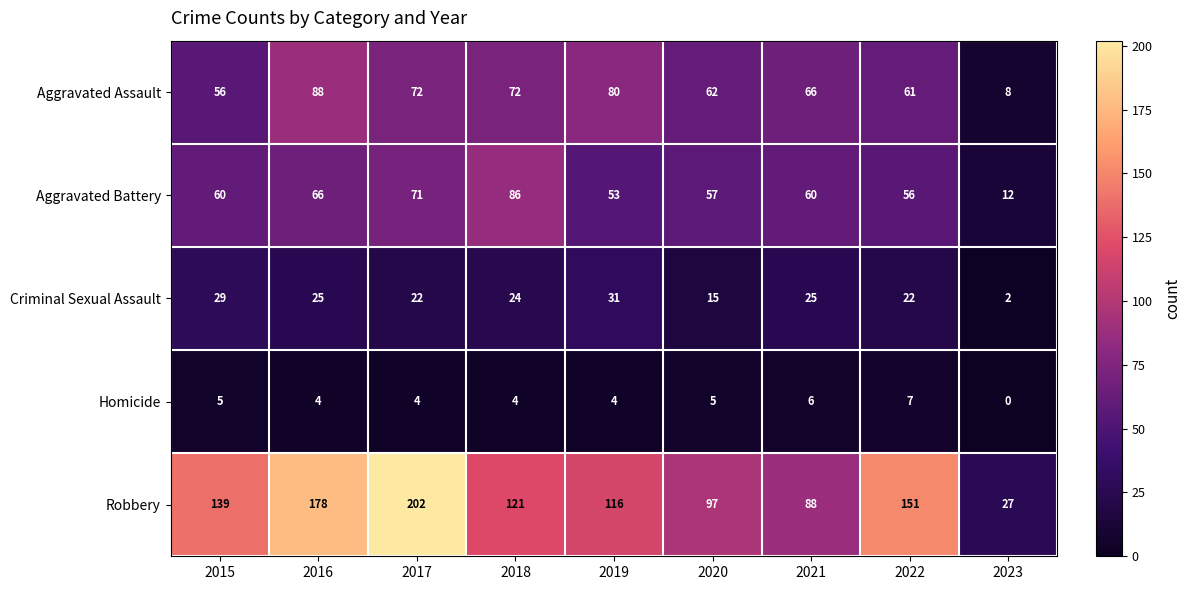

List the series in order of their peak value, lowest first.

Homicide, Criminal Sexual Assault, Aggravated Battery, Aggravated Assault, Robbery